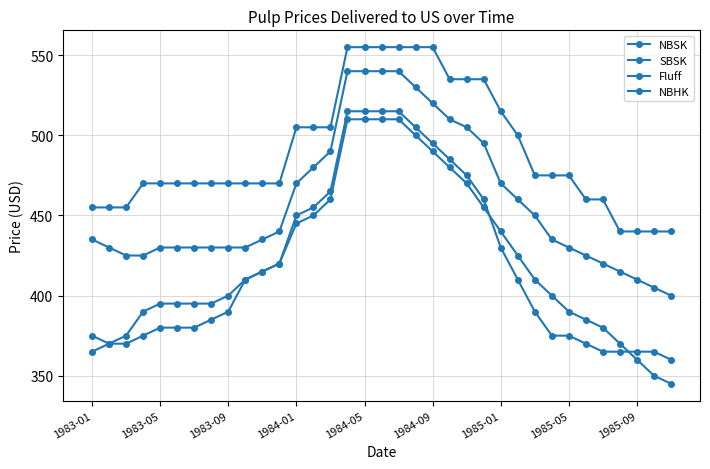

How many lines are shown in the chart?

4